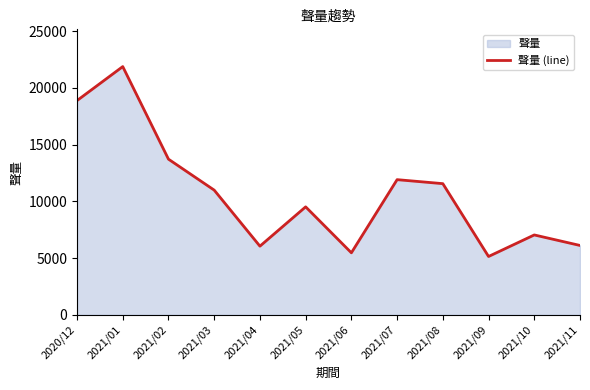

Rank the categories by value from lowest to highest.

2021/09, 2021/06, 2021/04, 2021/11, 2021/10, 2021/05, 2021/03, 2021/08, 2021/07, 2021/02, 2020/12, 2021/01